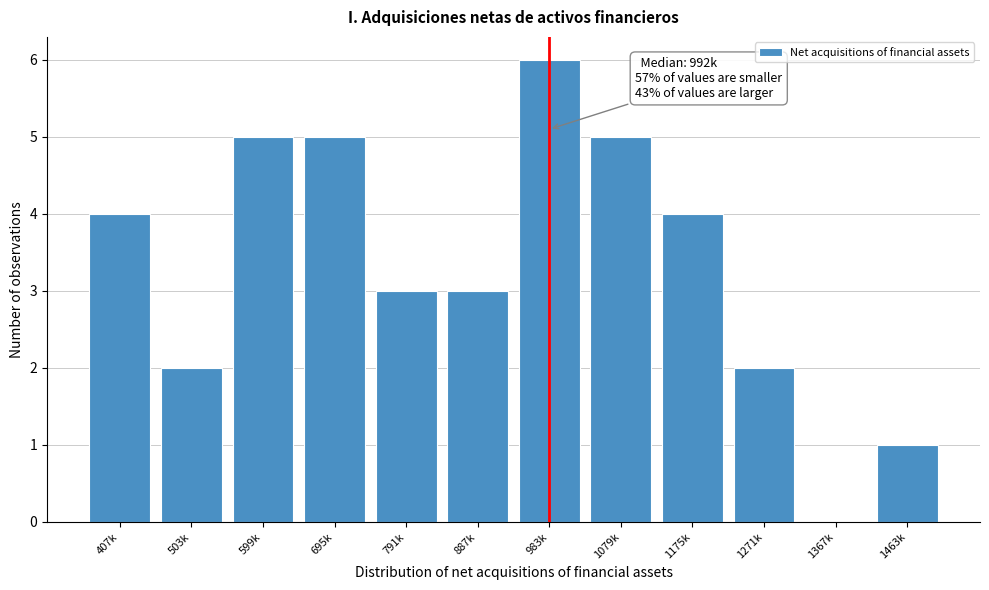

Reading left to right, list all the values displayed in this chart.

407k=4	503k=2	599k=5	695k=5	791k=3	887k=3	983k=6	1079k=5	1175k=4	1271k=2	1367k=0	1463k=1